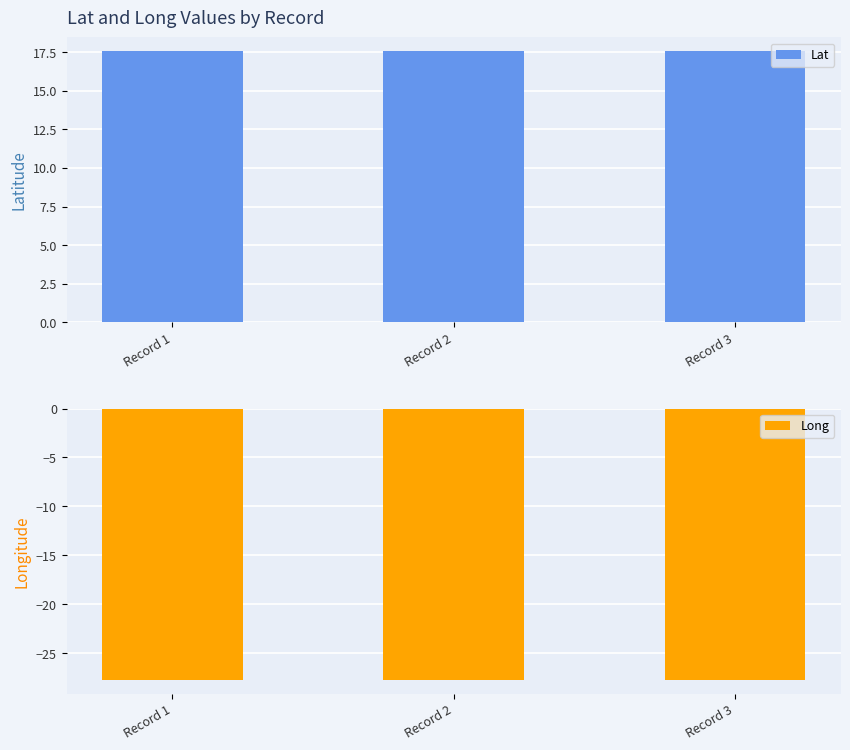

Which has a higher value, Record 3 or Record 2?

Record 2